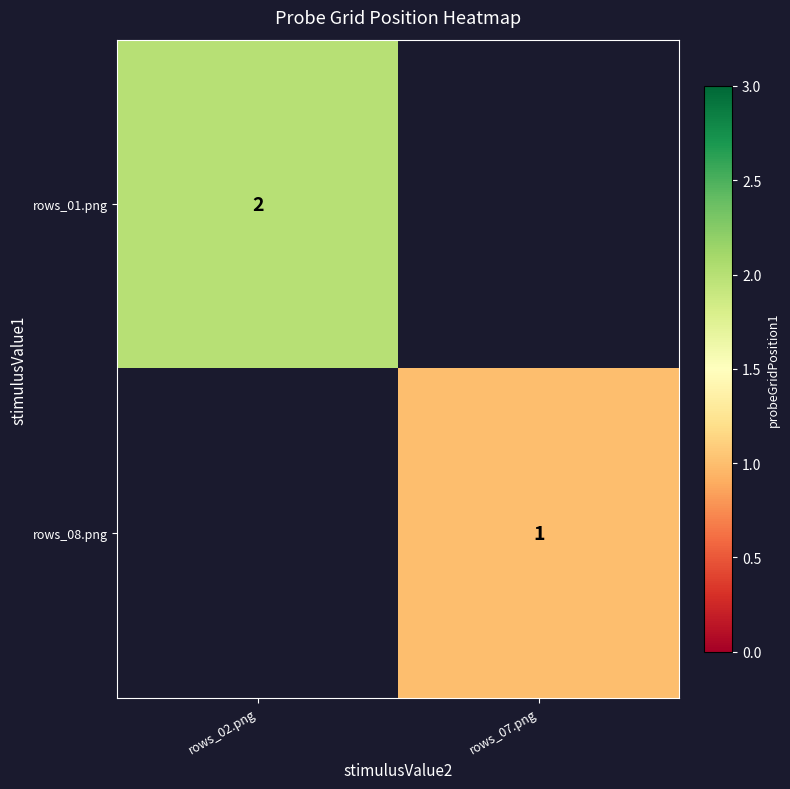

The rows_01.png series shows 0.7 at rows_02.png. True or false?

False